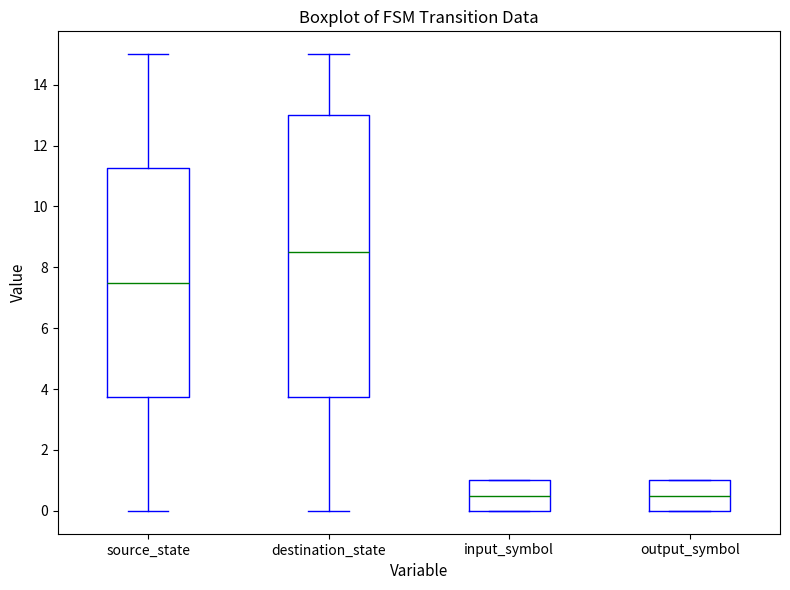

Reading left to right, transcribe this box plot: for each box, give where its median line is, the range the box spans, and where its two whiskers end, as read against the y-axis. The values are not printed on the chart, so give them approximately, as read against the axis.

source_state: median 7.6, box 3.8 to 11.2, whiskers 0.0 to 15.0
destination_state: median 8.6, box 3.8 to 13.0, whiskers 0.0 to 15.0
input_symbol: median 0.6, box 0.0 to 1.0, whiskers 0.0 to 1.0
output_symbol: median 0.6, box 0.0 to 1.0, whiskers 0.0 to 1.0